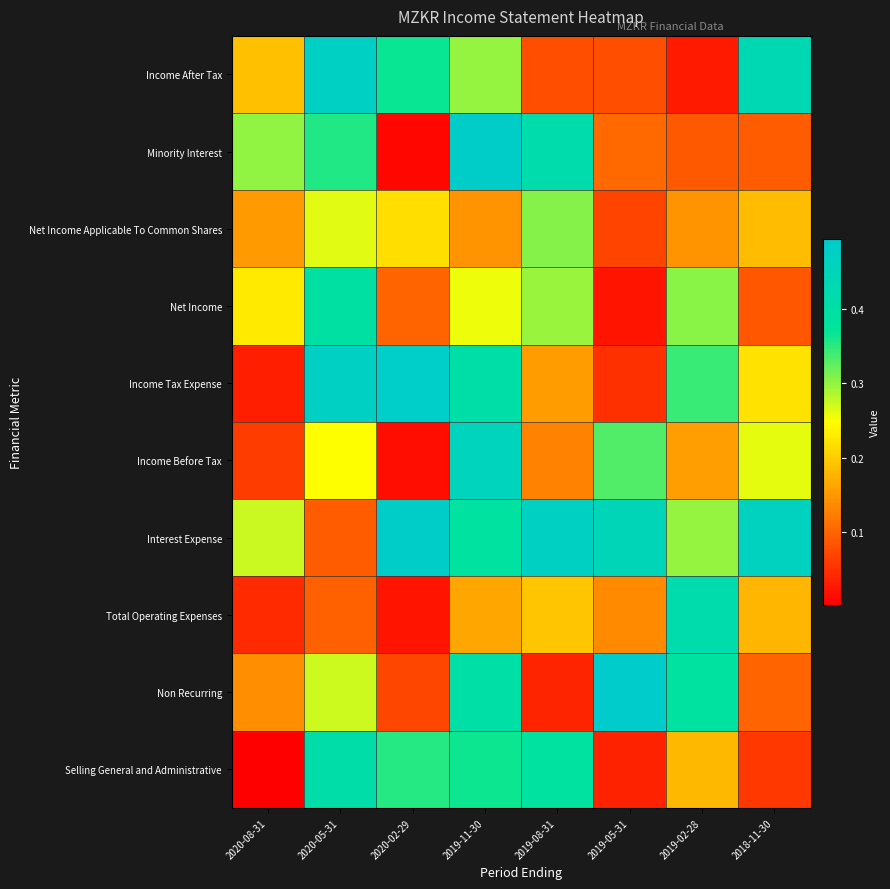

Reading left to right, extract all data points from this chart.

Income After Tax: 2020-08-31=0.2	2020-05-31=0.5	2020-02-29=0.4	2019-11-30=0.3	2019-08-31=0.1	2019-05-31=0.1	2019-02-28=0.0	2018-11-30=0.4
Minority Interest: 2020-08-31=0.3	2020-05-31=0.4	2020-02-29=0.0	2019-11-30=0.5	2019-08-31=0.4	2019-05-31=0.1	2019-02-28=0.1	2018-11-30=0.1
Net Income Applicable To Common Shares: 2020-08-31=0.2	2020-05-31=0.3	2020-02-29=0.2	2019-11-30=0.1	2019-08-31=0.3	2019-05-31=0.1	2019-02-28=0.1	2018-11-30=0.2
Net Income: 2020-08-31=0.2	2020-05-31=0.4	2020-02-29=0.1	2019-11-30=0.3	2019-08-31=0.3	2019-05-31=0.0	2019-02-28=0.3	2018-11-30=0.1
Income Tax Expense: 2020-08-31=0.0	2020-05-31=0.5	2020-02-29=0.5	2019-11-30=0.4	2019-08-31=0.2	2019-05-31=0.0	2019-02-28=0.3	2018-11-30=0.2
Income Before Tax: 2020-08-31=0.1	2020-05-31=0.2	2020-02-29=0.0	2019-11-30=0.5	2019-08-31=0.1	2019-05-31=0.3	2019-02-28=0.2	2018-11-30=0.3
Interest Expense: 2020-08-31=0.3	2020-05-31=0.1	2020-02-29=0.5	2019-11-30=0.4	2019-08-31=0.5	2019-05-31=0.4	2019-02-28=0.3	2018-11-30=0.5
Total Operating Expenses: 2020-08-31=0.0	2020-05-31=0.1	2020-02-29=0.0	2019-11-30=0.2	2019-08-31=0.2	2019-05-31=0.1	2019-02-28=0.4	2018-11-30=0.2
Non Recurring: 2020-08-31=0.1	2020-05-31=0.3	2020-02-29=0.1	2019-11-30=0.4	2019-08-31=0.0	2019-05-31=0.5	2019-02-28=0.4	2018-11-30=0.1
Selling General and Administrative: 2020-08-31=0.0	2020-05-31=0.4	2020-02-29=0.4	2019-11-30=0.4	2019-08-31=0.4	2019-05-31=0.0	2019-02-28=0.2	2018-11-30=0.1